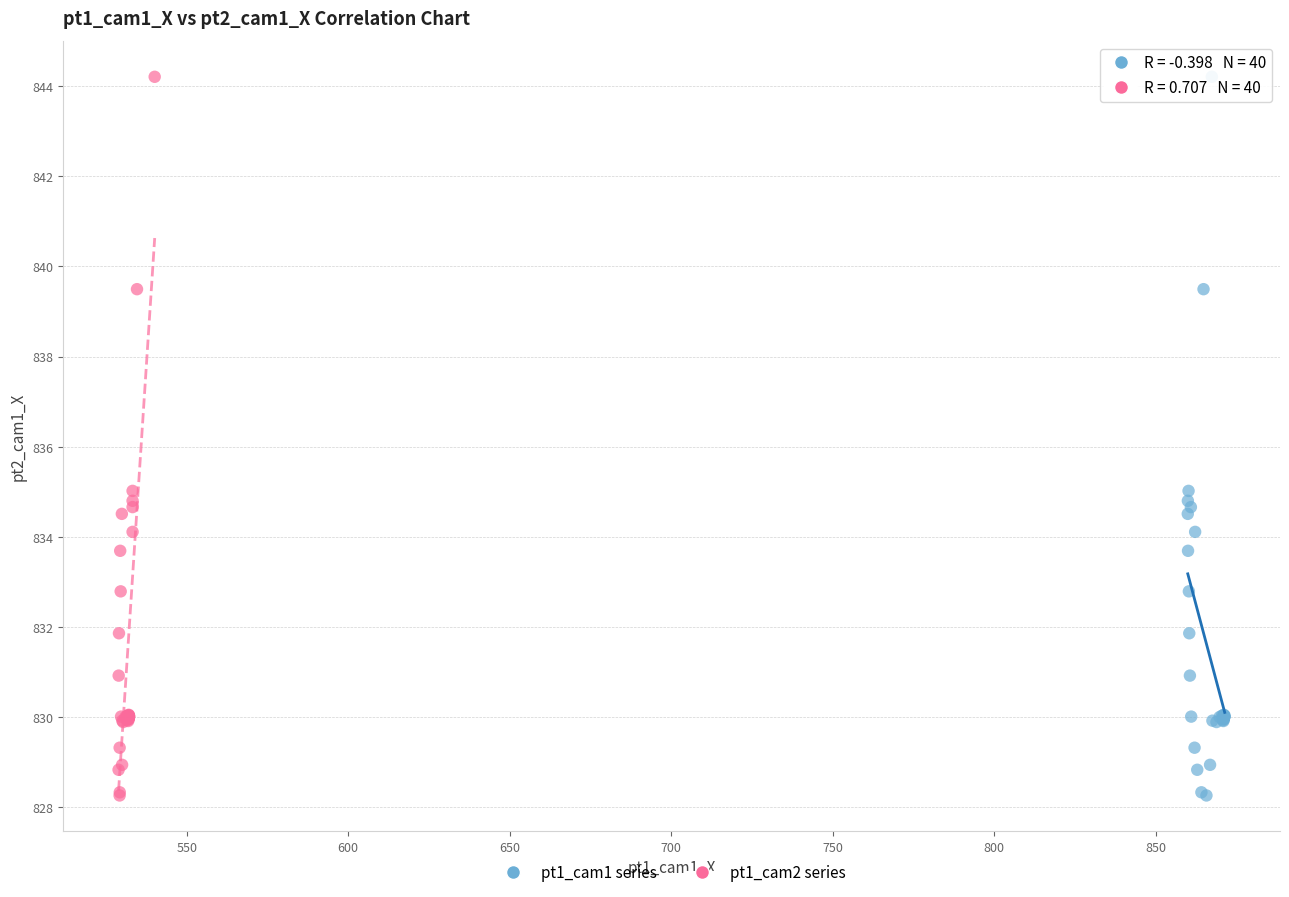

What are all the series names shown in the legend?

pt1_cam1 series, pt1_cam2 series